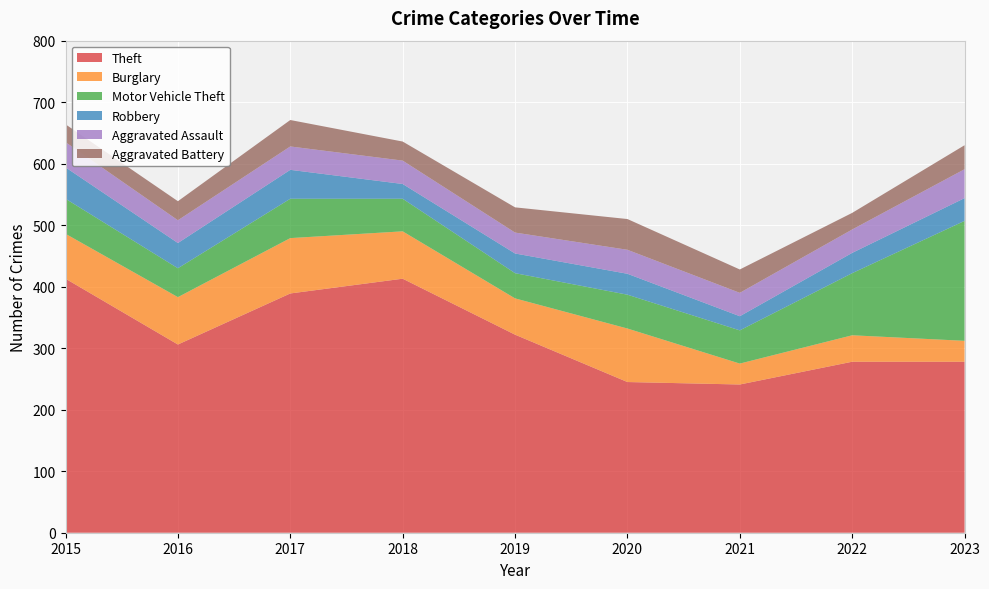

Reading left to right, transcribe all the data shown in this chart.

Theft: 2015=413	2016=306	2017=389	2018=413	2019=322	2020=245	2021=241	2022=278	2023=278
Burglary: 2015=73	2016=77	2017=90	2018=77	2019=59	2020=87	2021=34	2022=43	2023=34
Motor Vehicle Theft: 2015=57	2016=47	2017=64	2018=53	2019=41	2020=55	2021=54	2022=101	2023=195
Robbery: 2015=51	2016=41	2017=47	2018=24	2019=32	2020=34	2021=23	2022=33	2023=37
Aggravated Assault: 2015=41	2016=37	2017=38	2018=38	2019=34	2020=39	2021=38	2022=38	2023=47
Aggravated Battery: 2015=29	2016=31	2017=43	2018=31	2019=41	2020=50	2021=38	2022=27	2023=39